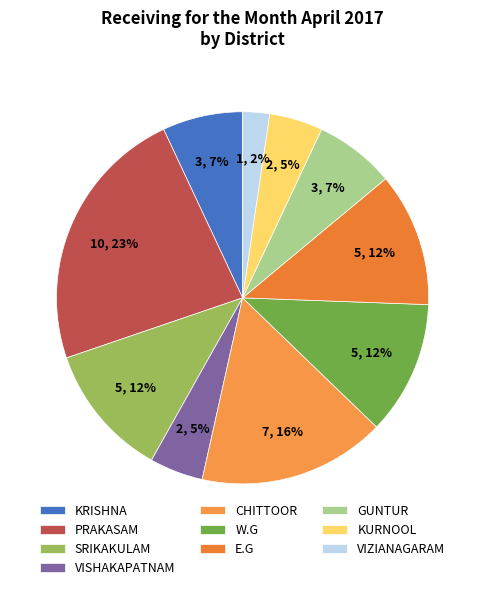

To the nearest percent, what is the average slice percentage?

10%